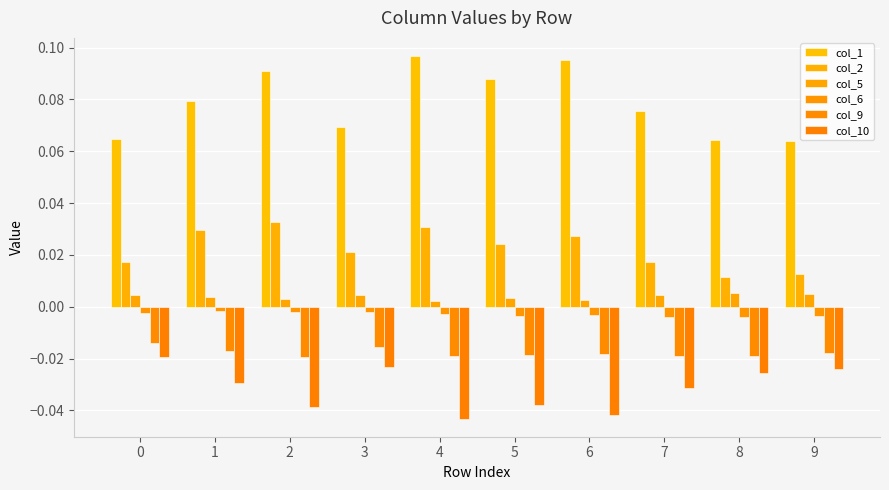

Count the number of data series in this chart.

6